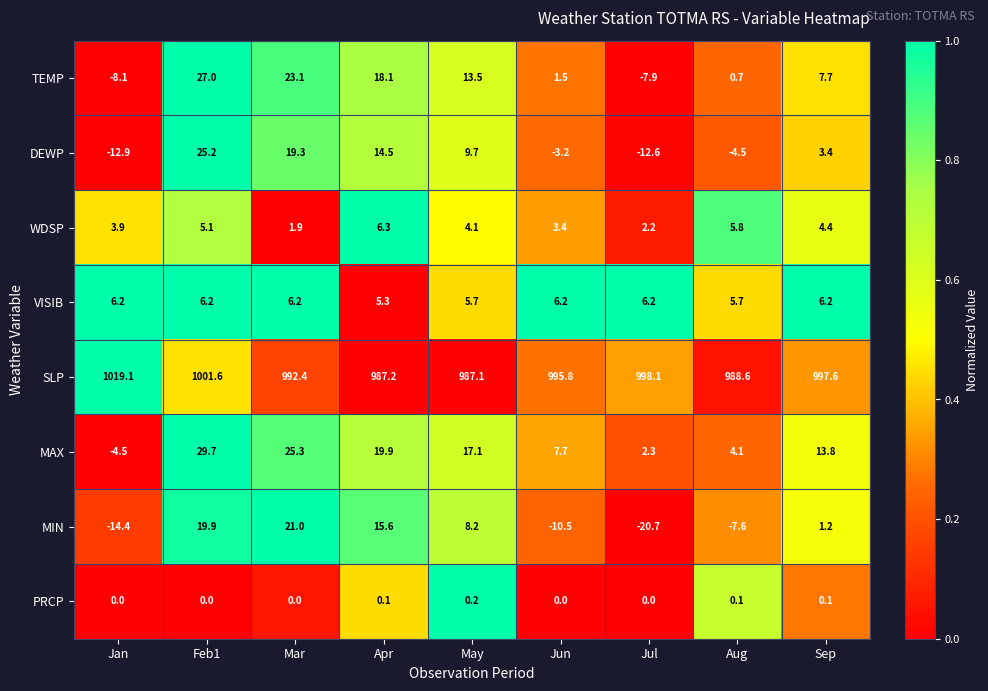

At how many categories does at least one series exceed 0?

9